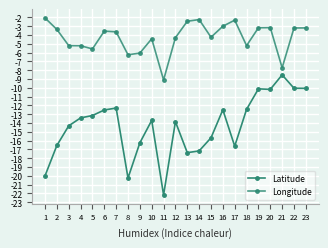

What is the value of the Latitude point at the 10th from the left?

-13.7